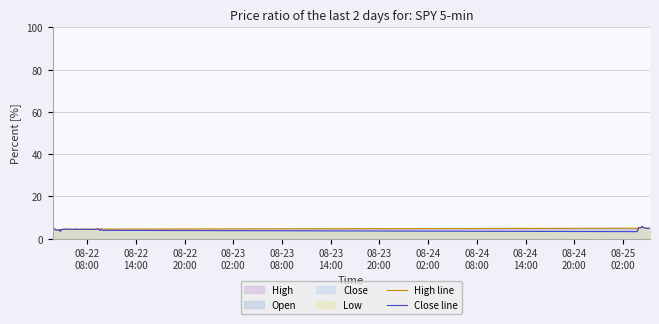

What is the lowest value of the High line series?

3.8